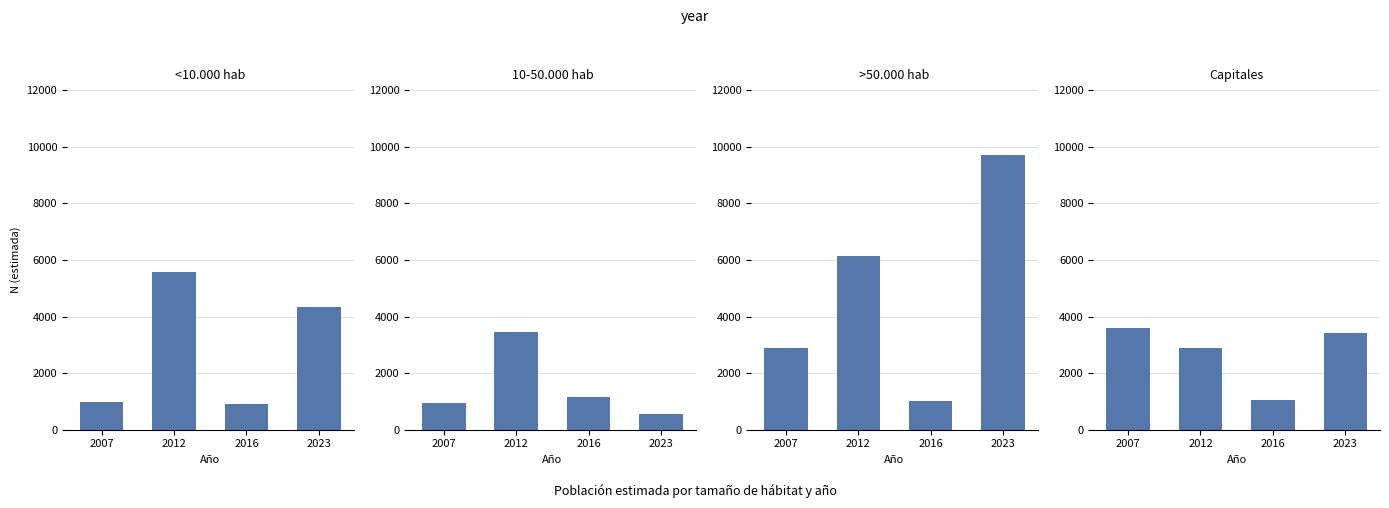

What is the sum of the Capitales values at 2016 and 2023?

4440